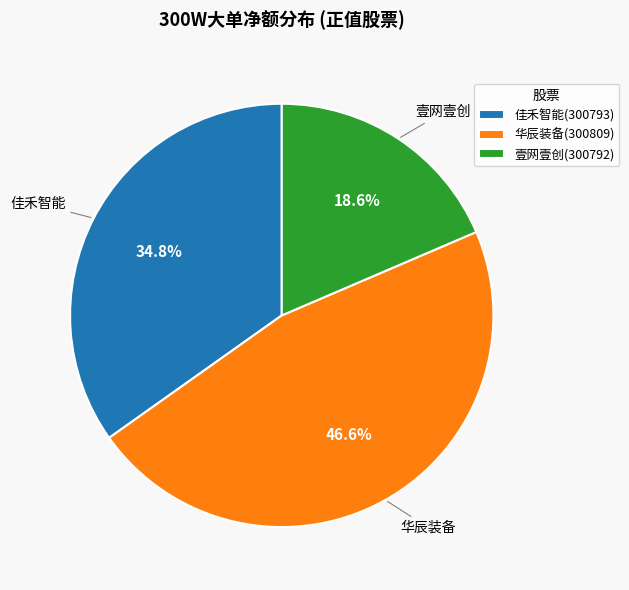

True or false: 壹网壹创(300792) accounts for 19% of the total.

True